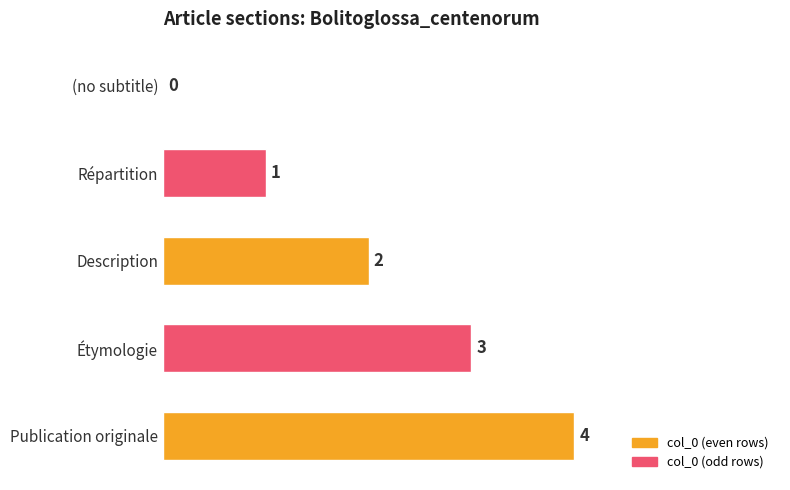

Which has a higher value, Répartition or (no subtitle)?

Répartition